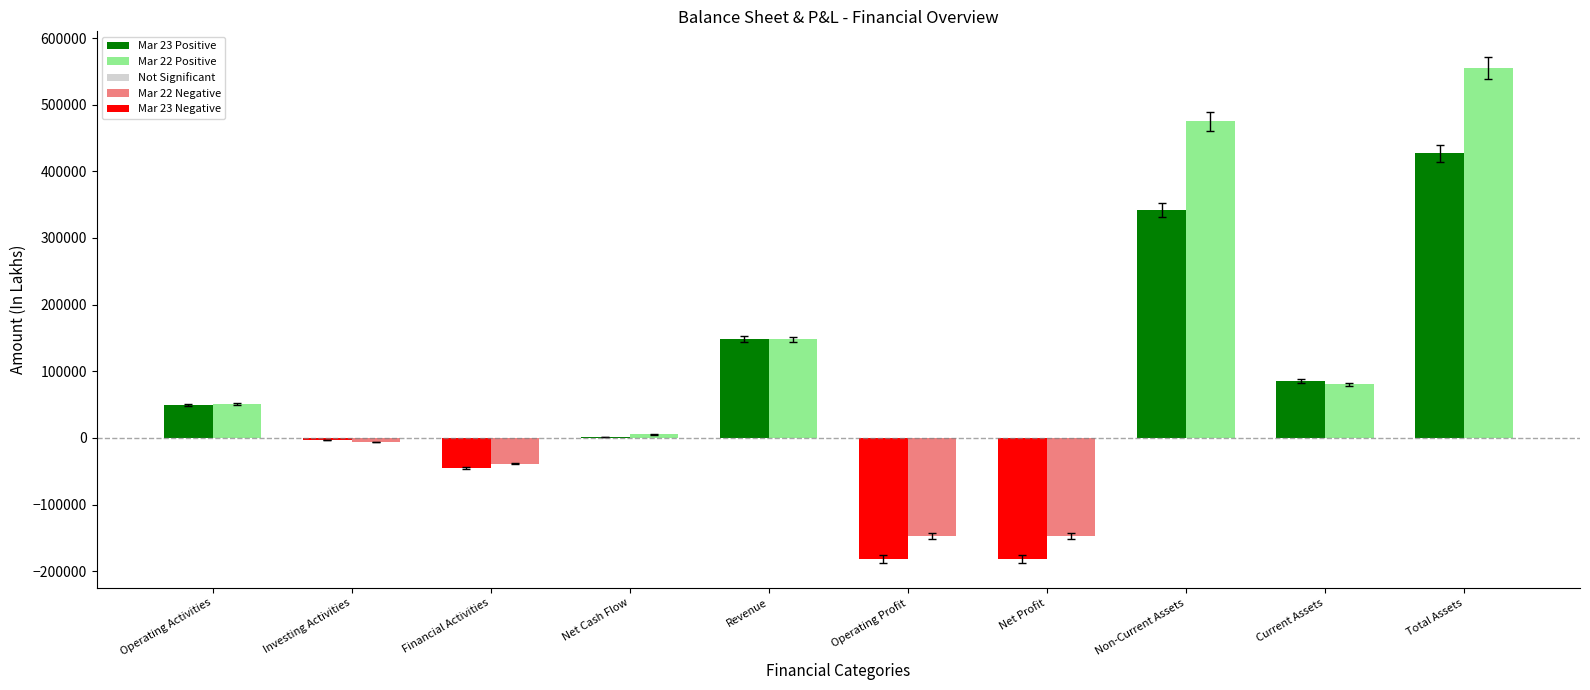

What is the greatest value displayed?

555458